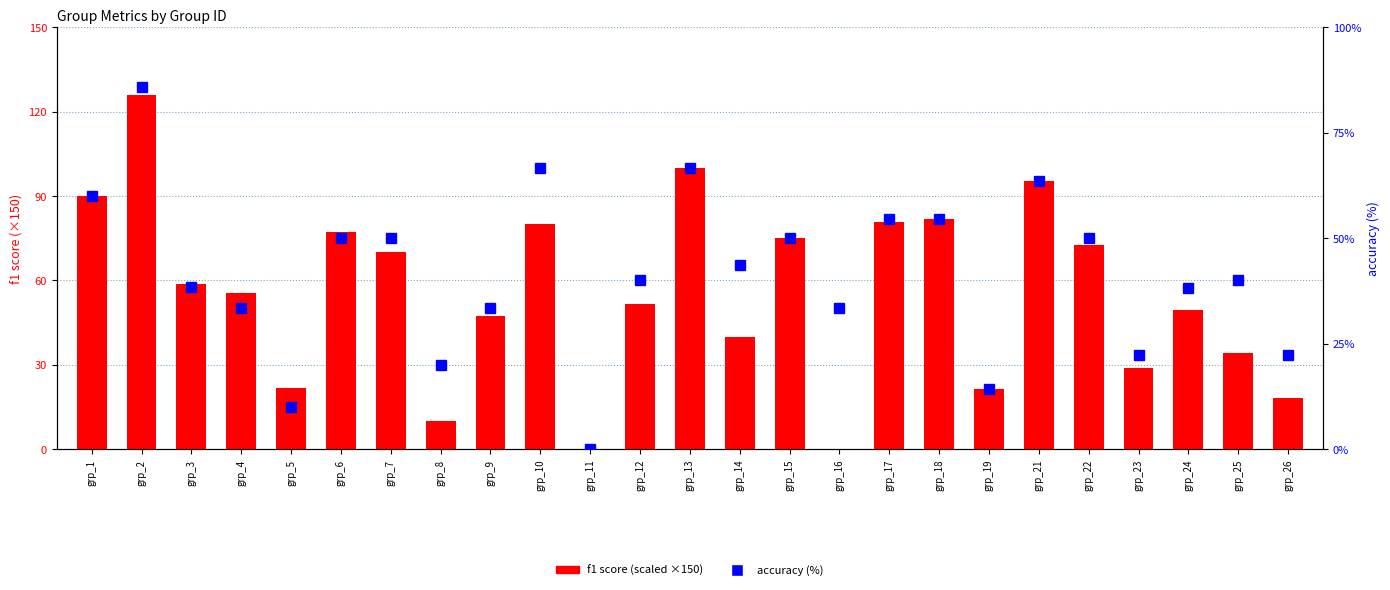

What is the greatest value displayed?

126.0